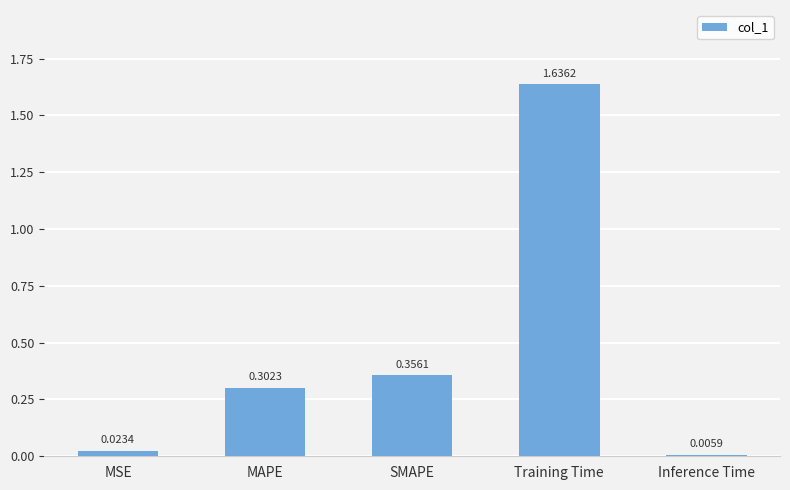

Between MSE and SMAPE, which is larger?

SMAPE